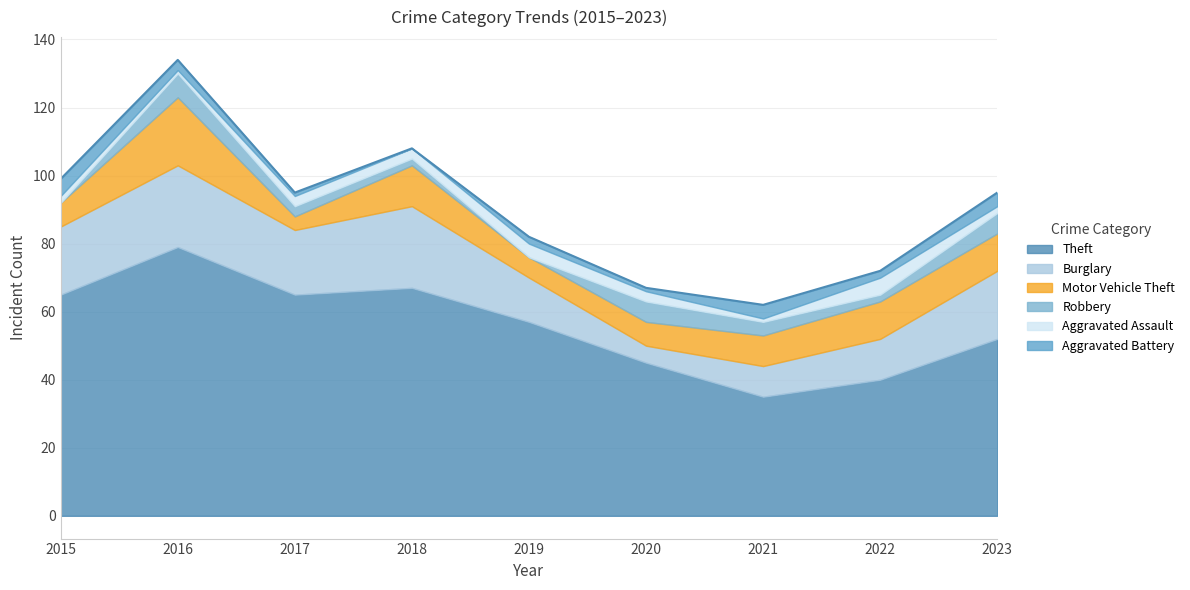

What is the total value across all series at 2015?

99